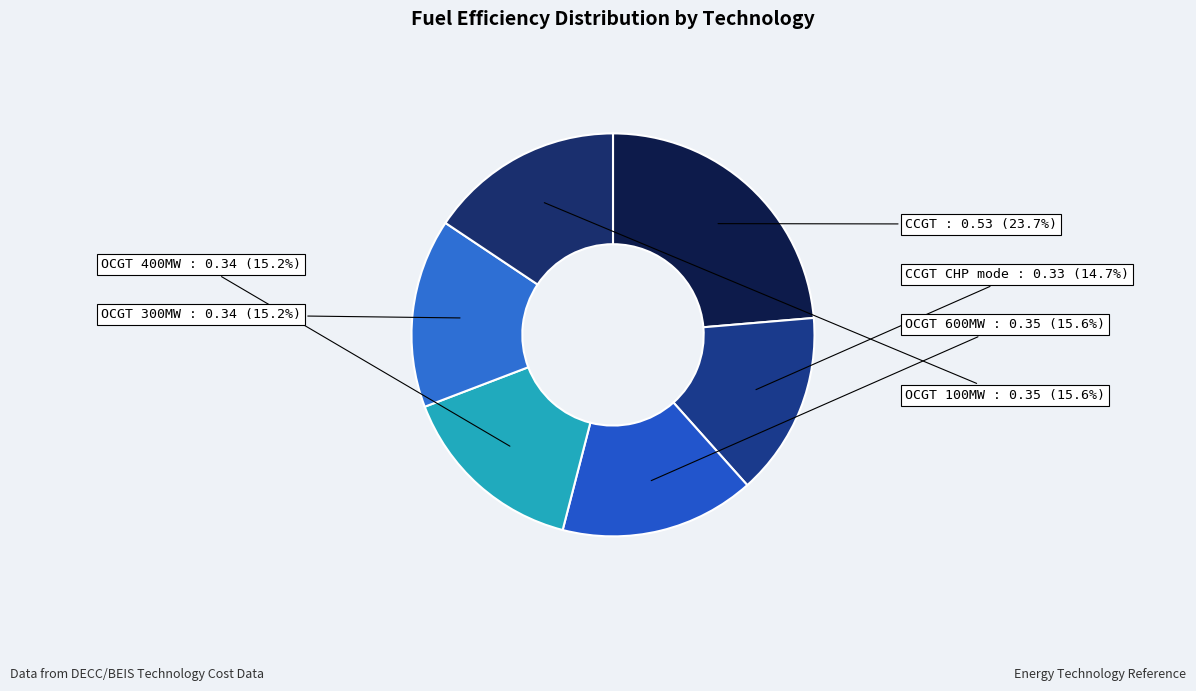

Count the number of slices in the pie.

6